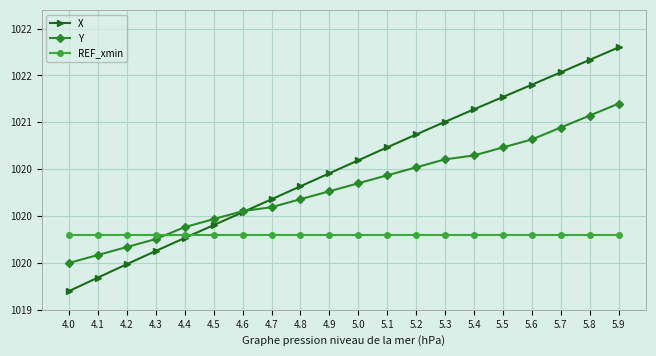

What are all the series names shown in the legend?

X, Y, REF_xmin